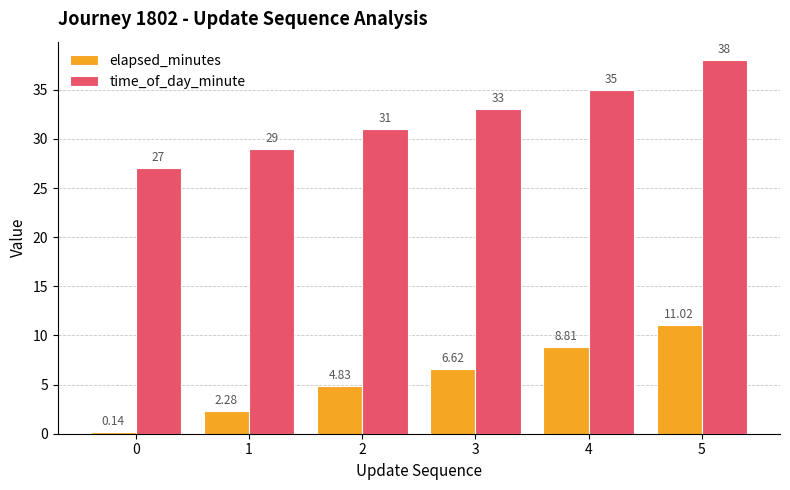

What is the difference between the highest and lowest values at 5?

27.0